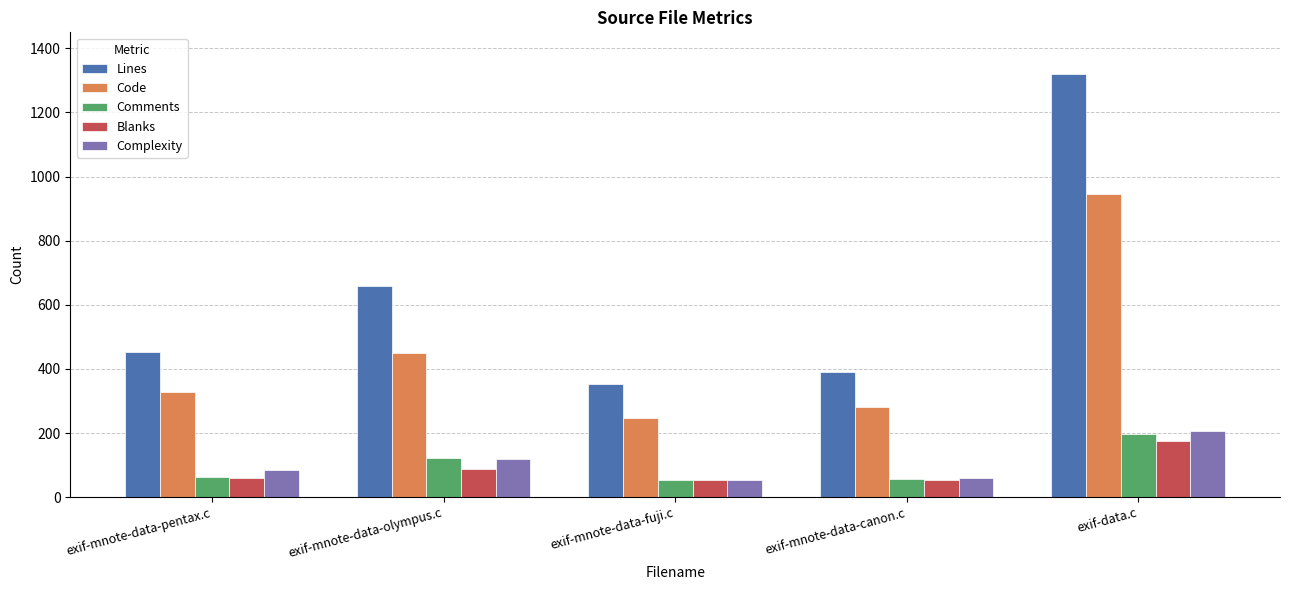

At which category is the sum across all series the highest?

exif-data.c